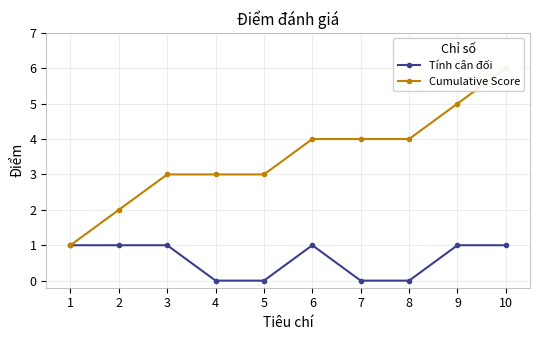

True or false: Cumulative Score and Tính cân đối intersect in this chart.

False